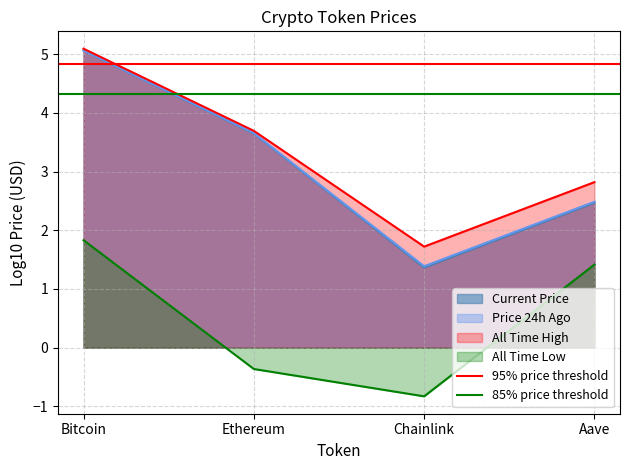

True or false: 85% price threshold has a value of 1.1 at Ethereum.

False